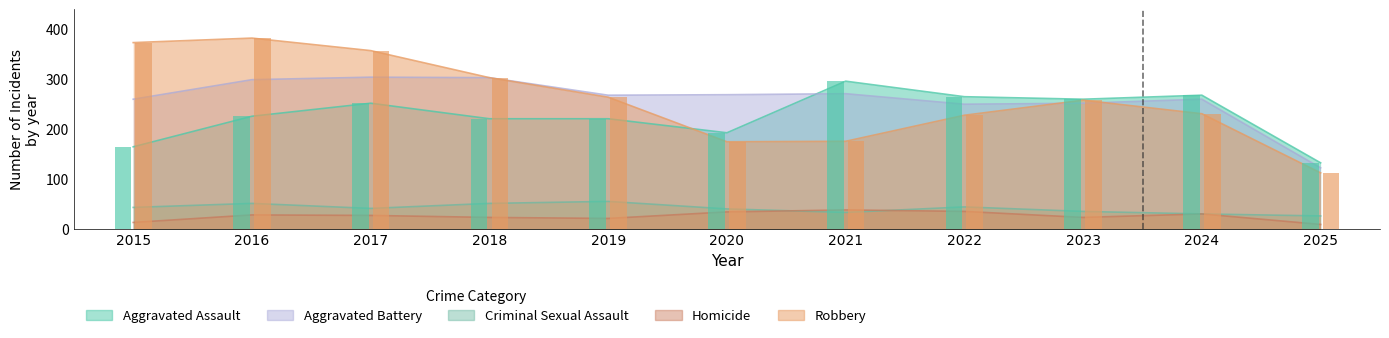

Count the number of data series in this chart.

5